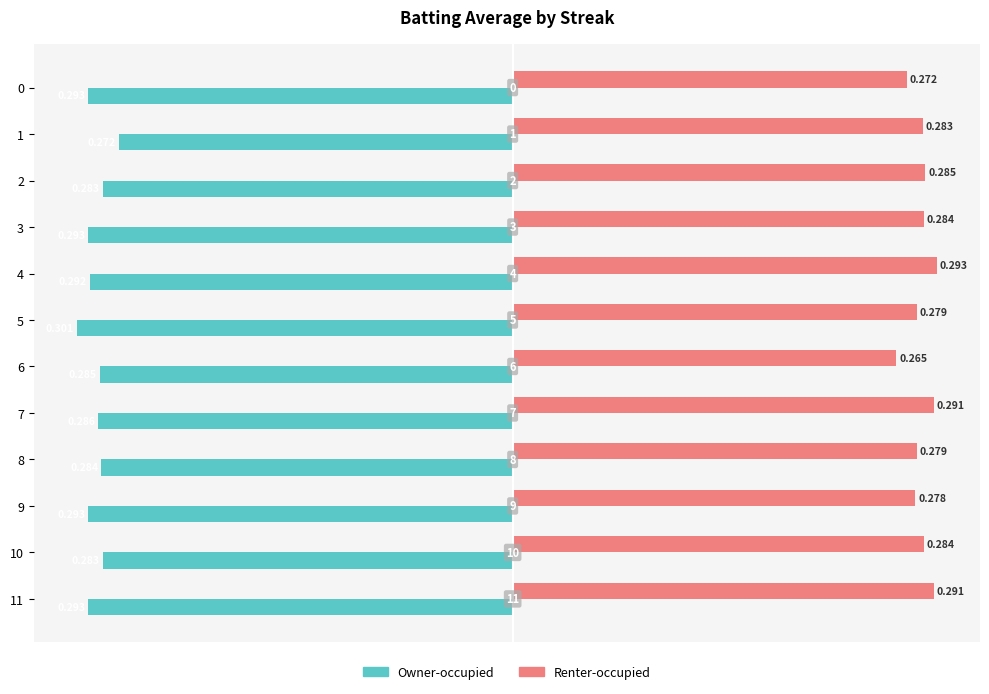

Which series has the largest total across all categories?

Renter-occupied